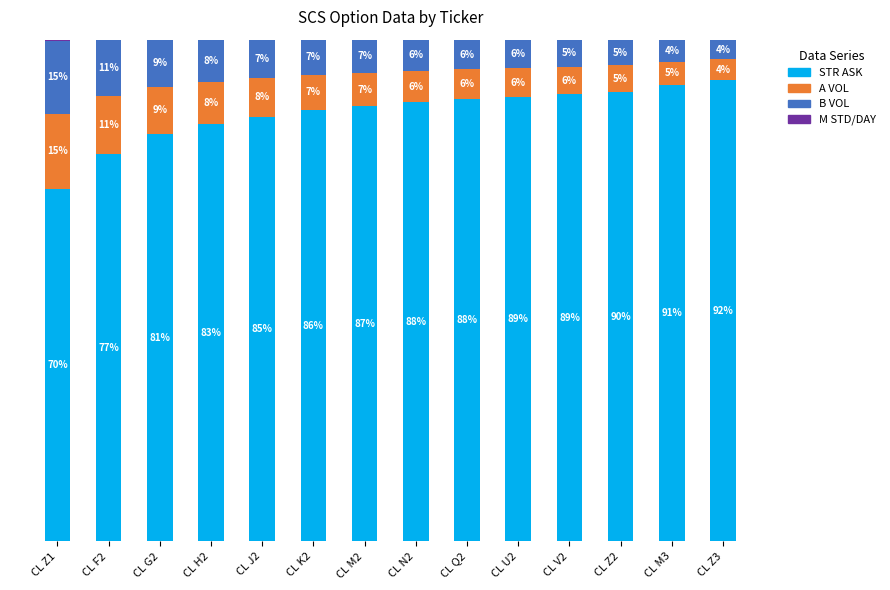

List the series in order of their peak value, highest first.

STR ASK, A VOL, B VOL, M STD/DAY